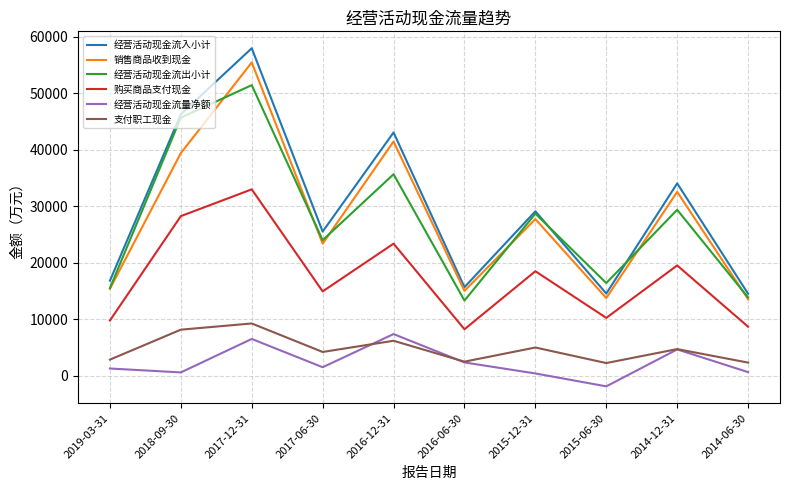

Is the value of 支付职工现金 at 2014-12-31 greater than the value of 经营活动现金流入小计 at 2019-03-31?

No